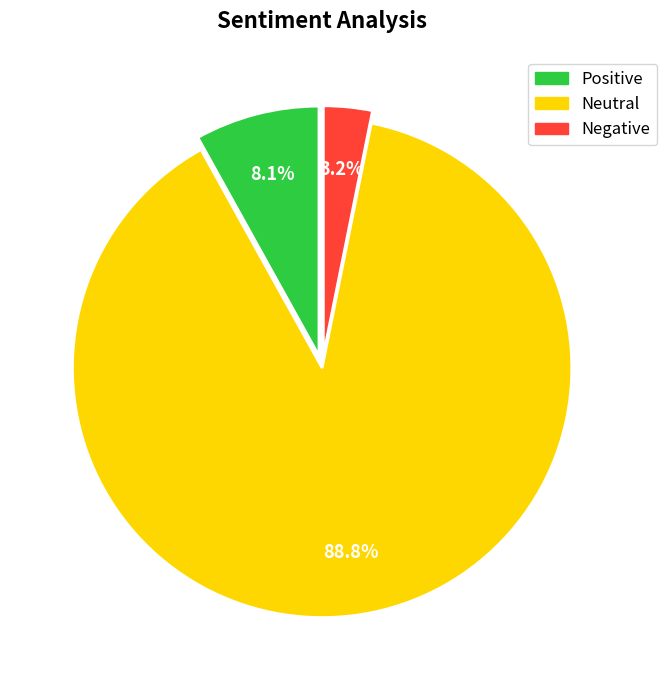

How many segments does this pie chart have?

3